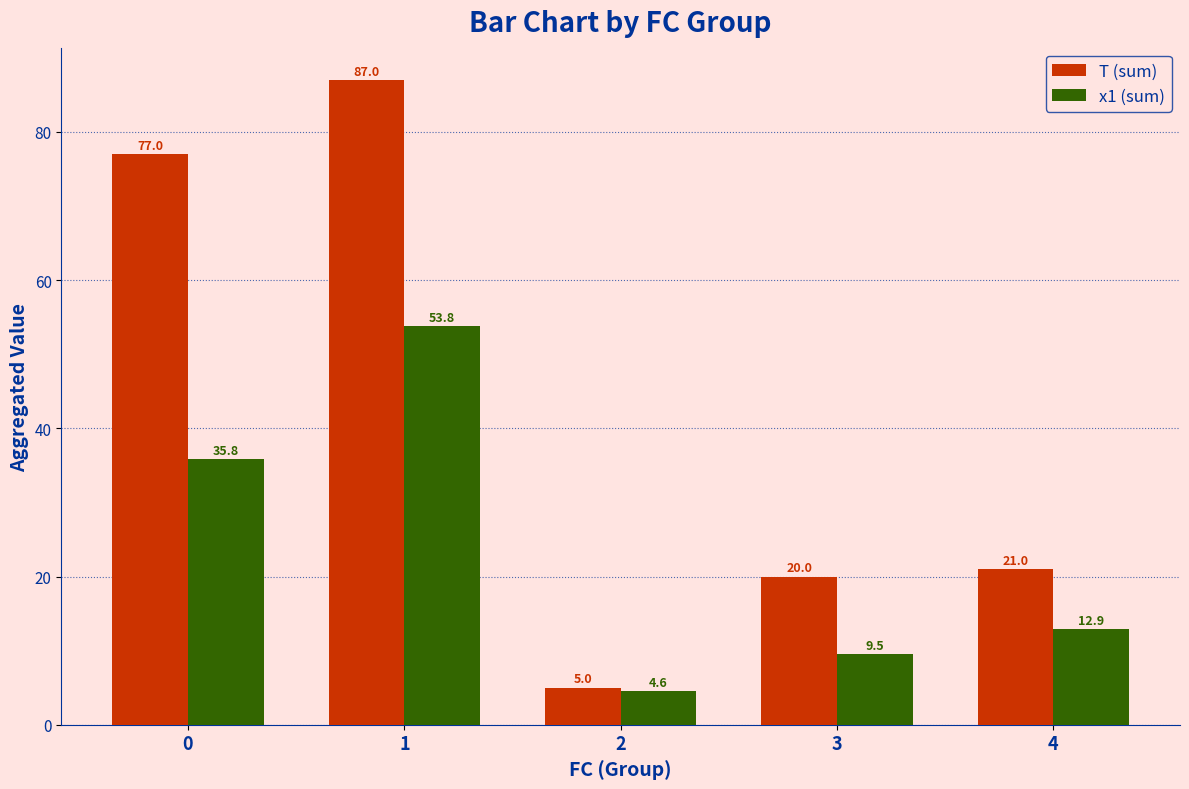

Reading left to right, extract all data points from this chart.

T (sum): 0=77.0	1=87.0	2=5.0	3=20.0	4=21.0
x1 (sum): 0=35.8	1=53.8	2=4.6	3=9.5	4=12.9